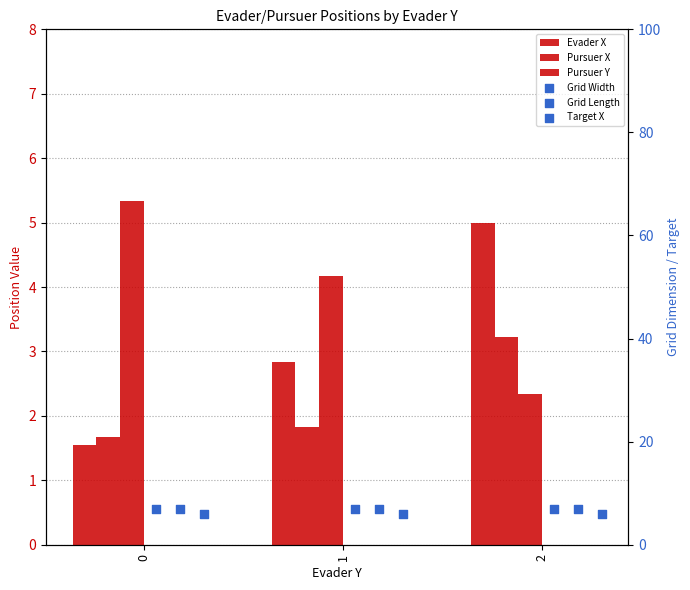

Which series has the widest spread of Y values?

Evader X